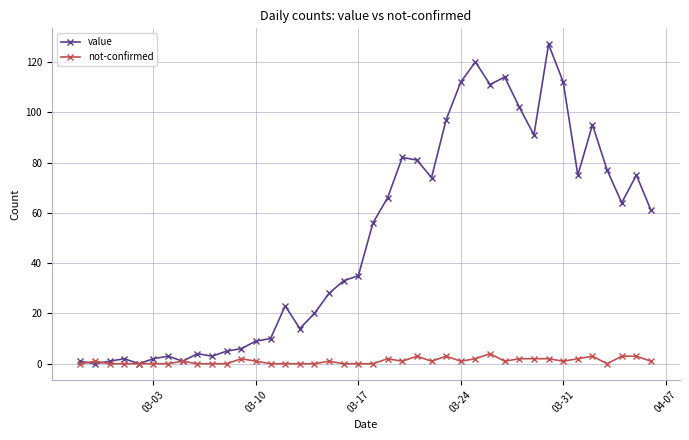

True or false: not-confirmed has more than 1 interior local peaks.

True